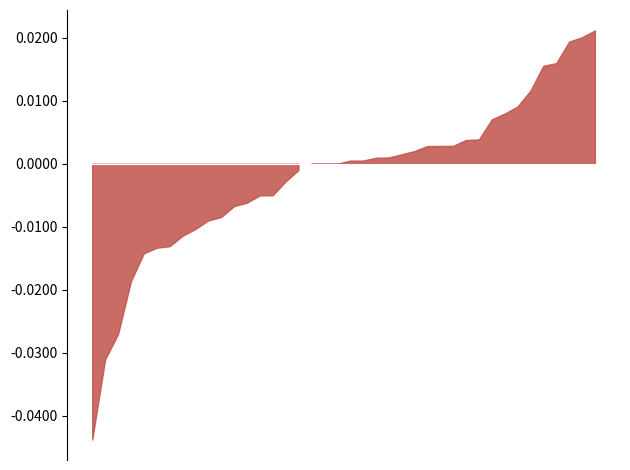

Approximately how many times larger is the value at 2021-02-25 compared to 2021-02-22?

1.0